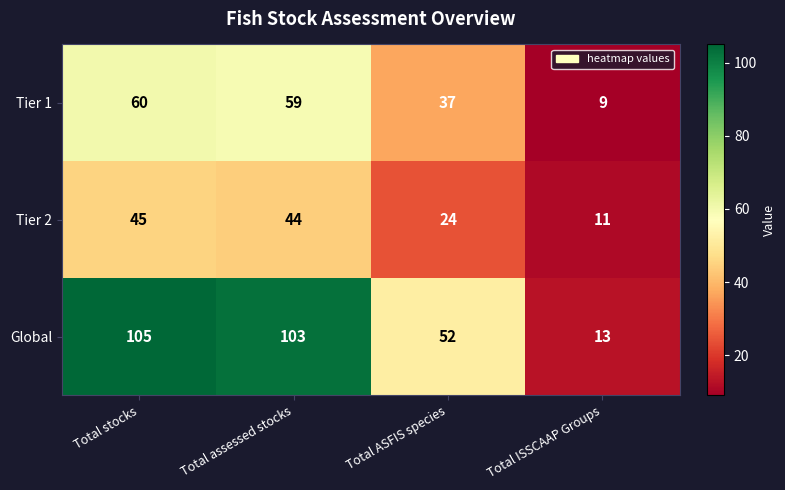

Which category has the highest value in the Tier 2 series?

Total stocks